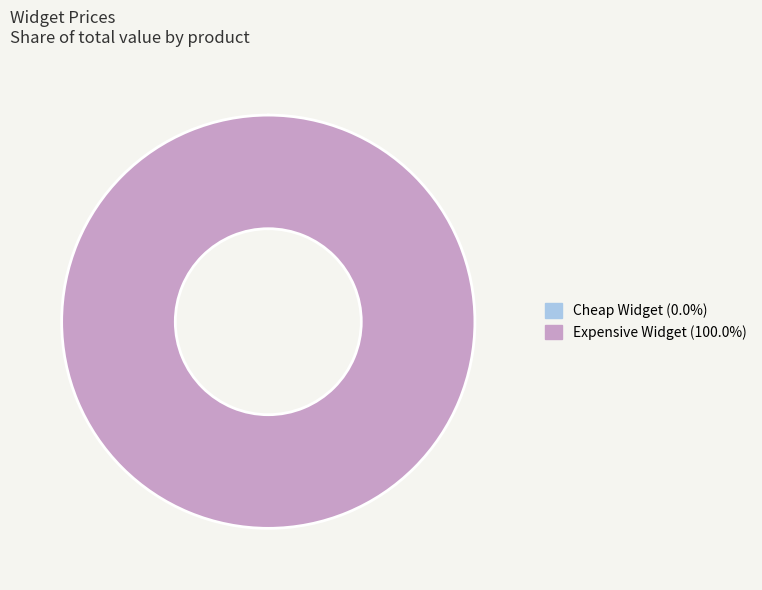

What is the largest slice in the pie chart?

Expensive Widget